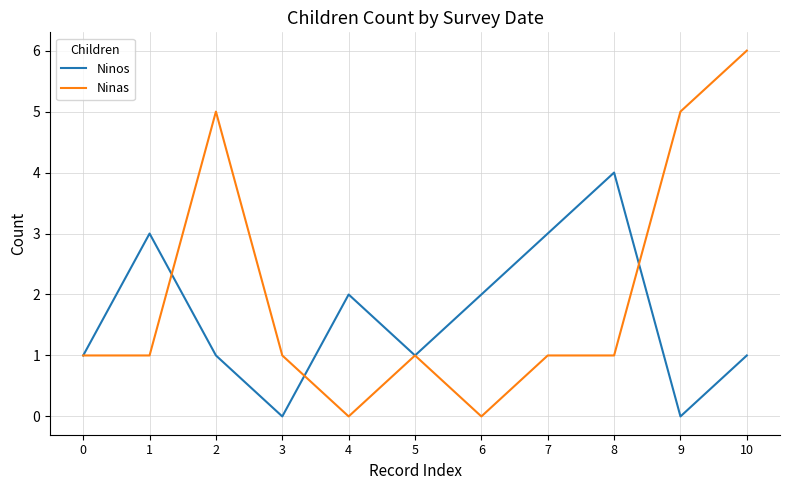

Is it true that Ninas equals 2 at 9?

False